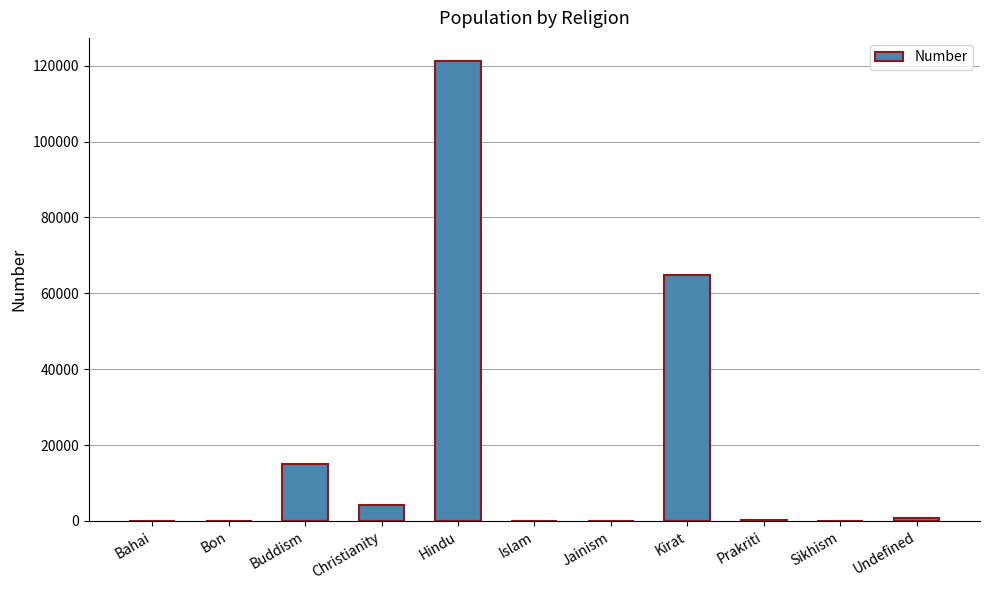

How many series are shown in this chart?

1